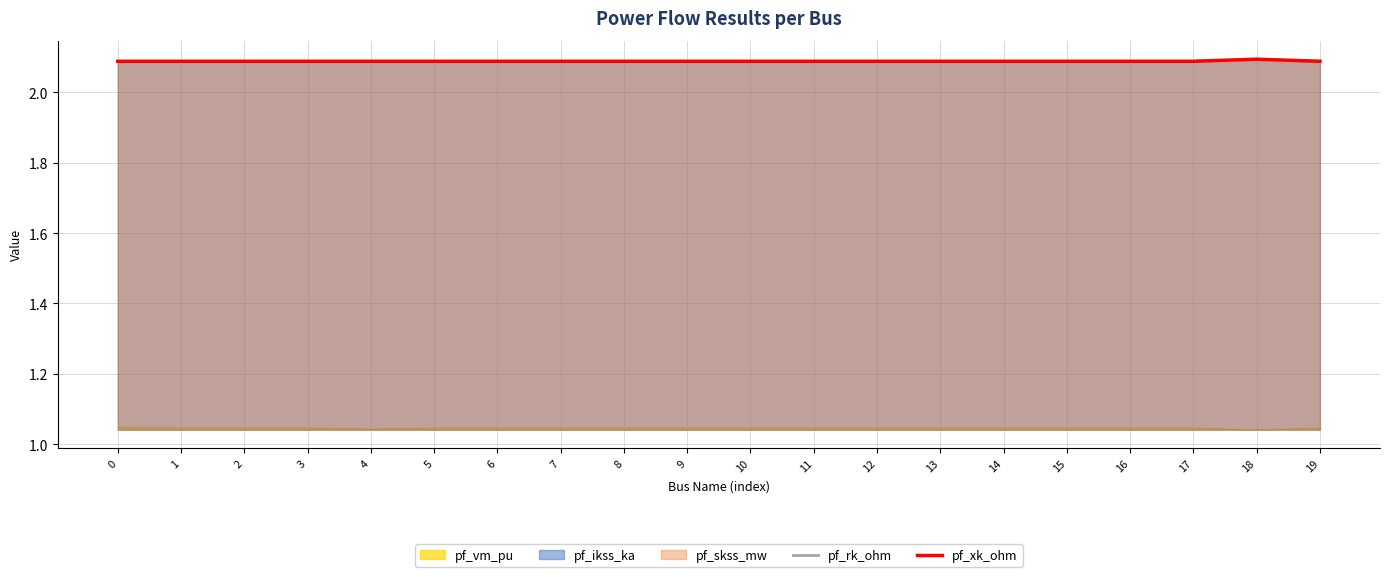

What is the value of the pf_rk_ohm point at the 9th from the left?

2.1